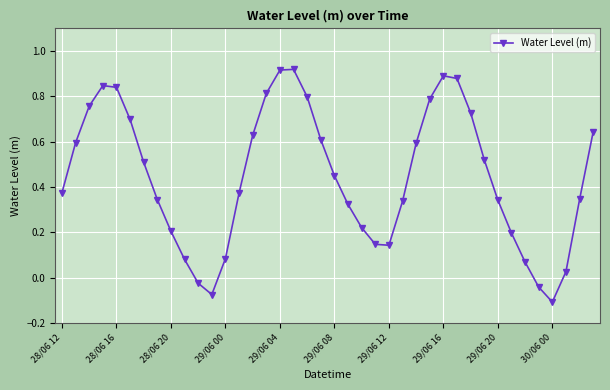

What is the sum of all values?

17.8